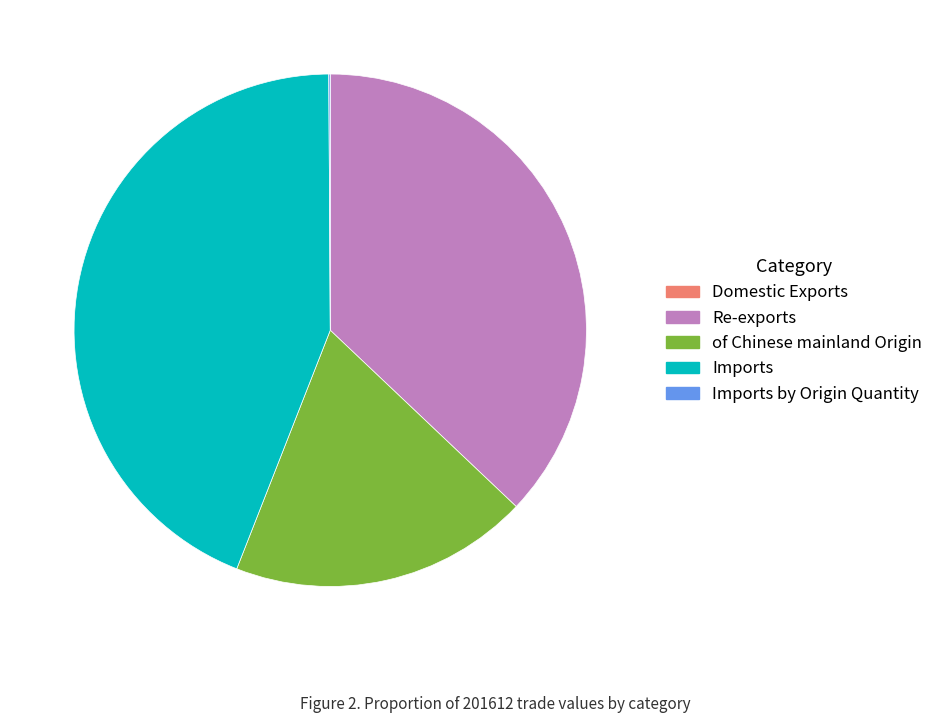

Is there any slice that represents more than half of the pie?

No